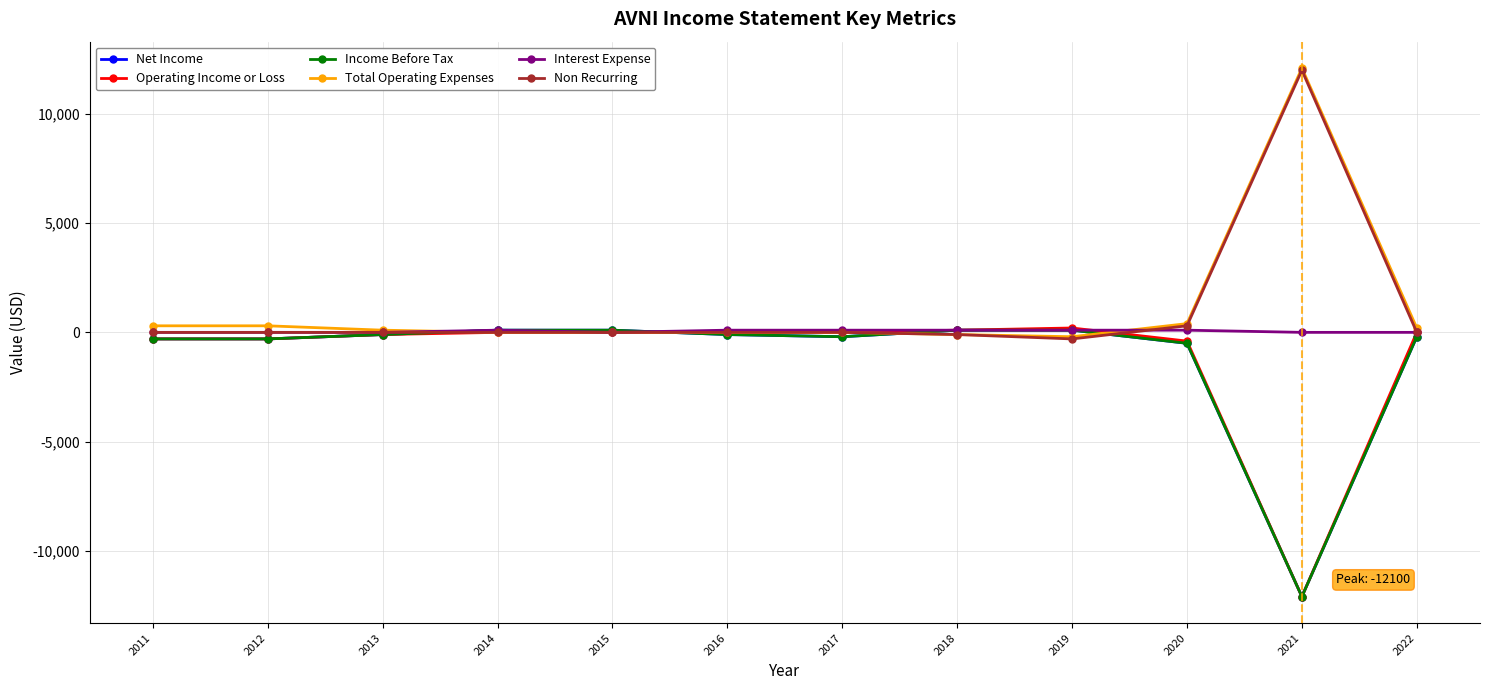

At which category is the sum across all series the highest?

2014